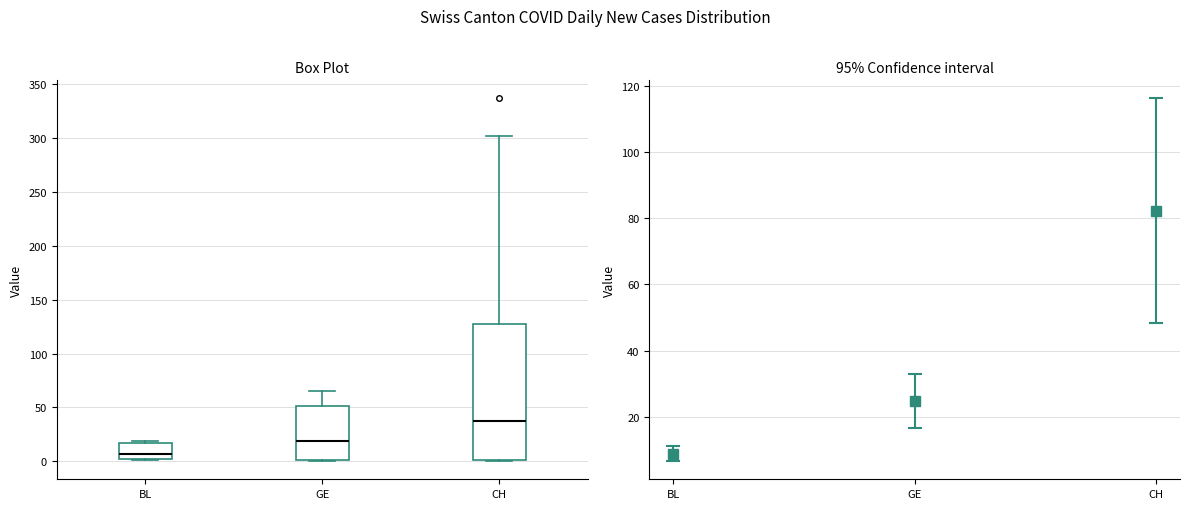

Which box's median line is the lowest?

BL